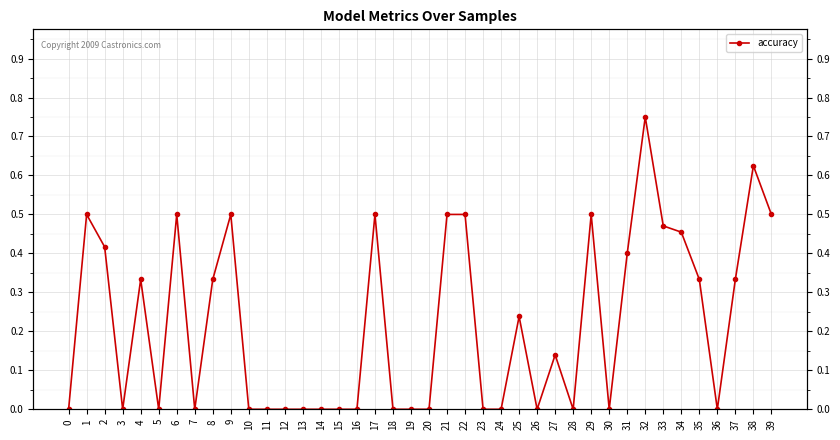

What is the difference between the values at 28 and 4?

0.3